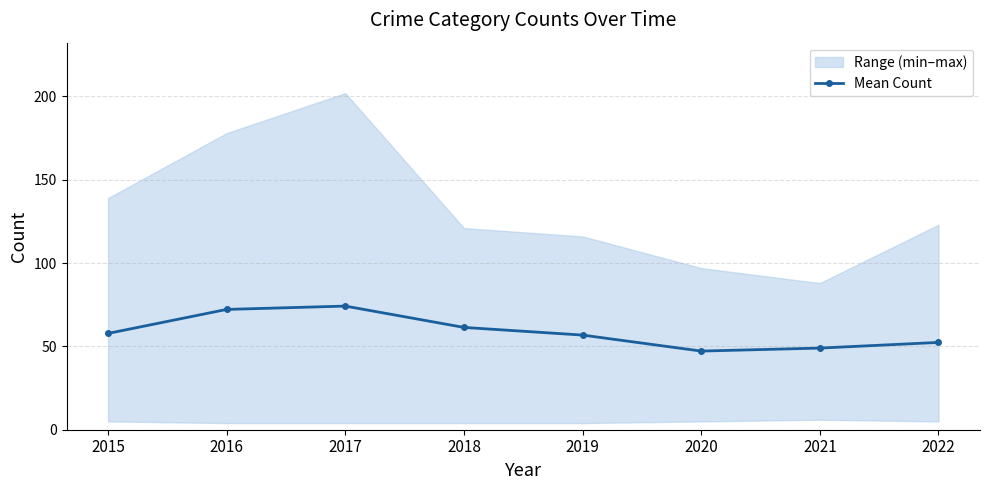

How many interior local valleys (lower than both neighbors) does the data have?

1